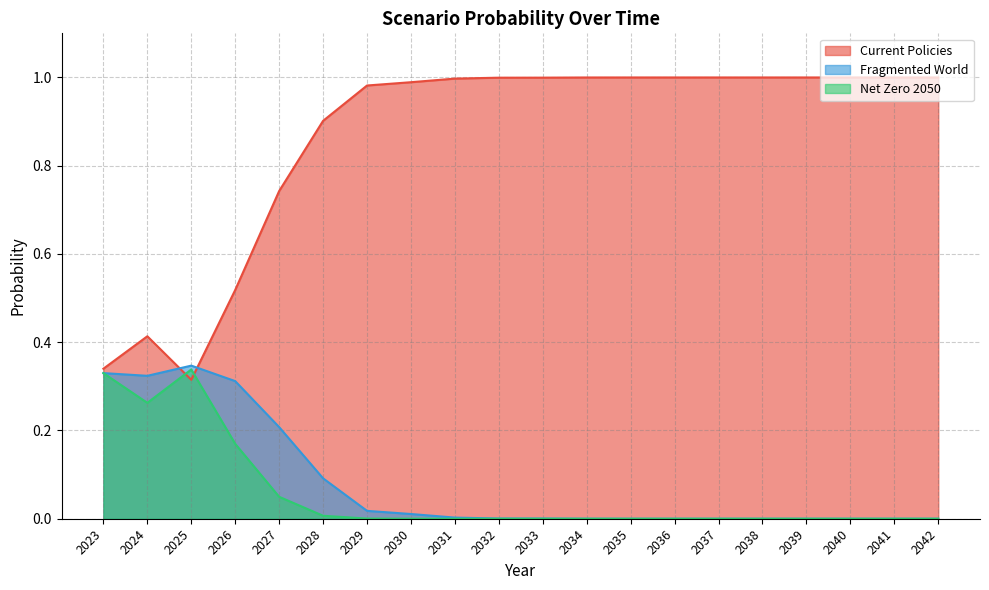

Between 2041 and 2042, which series saw the biggest shift?

Current Policies